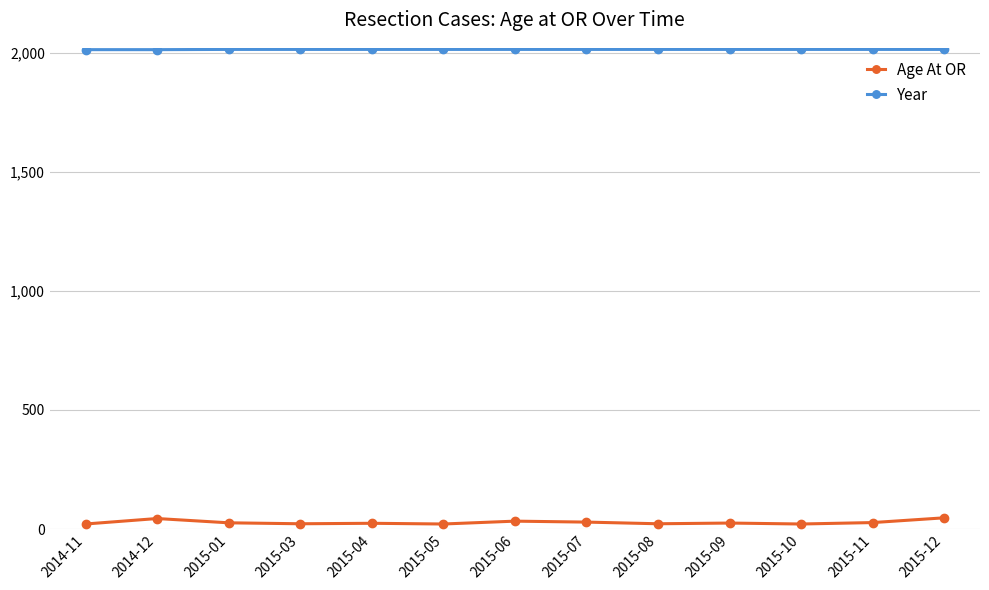

What is the greatest value displayed?

2015